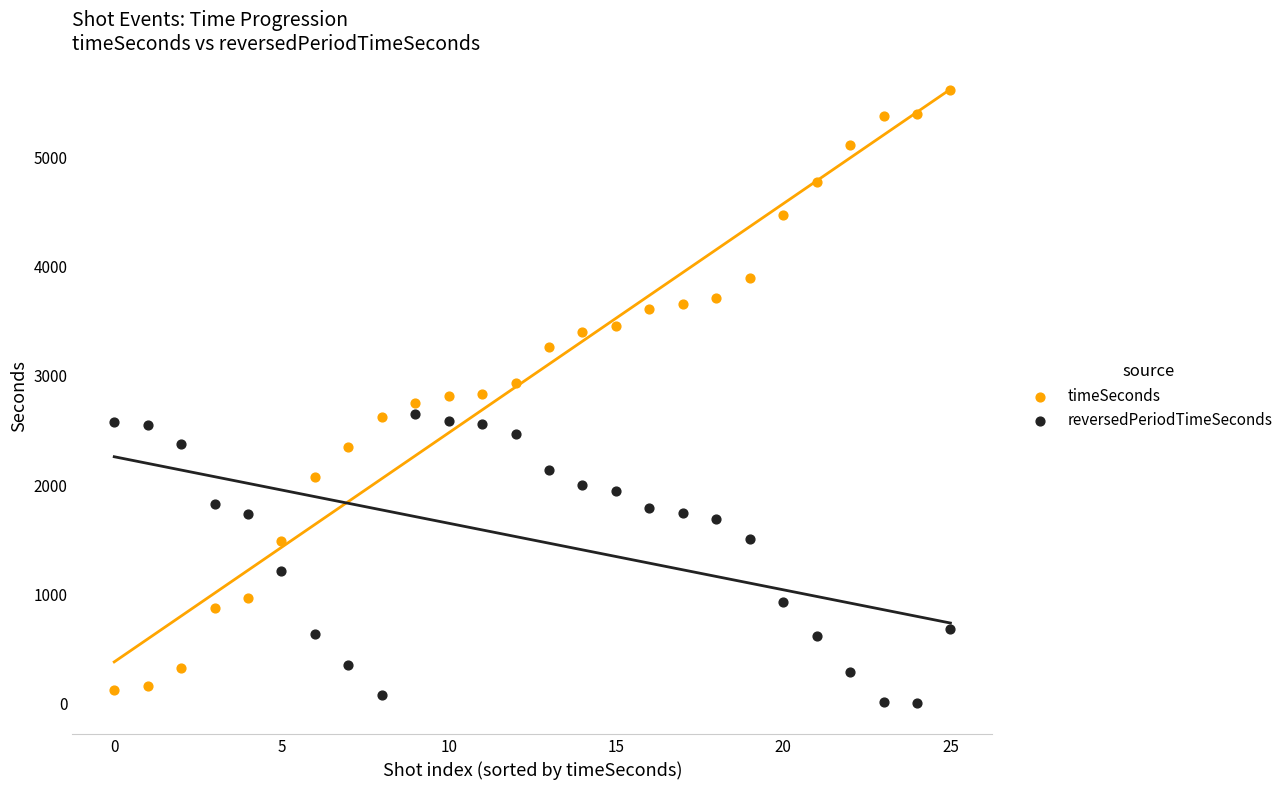

Which series reaches the maximum Y coordinate?

timeSeconds